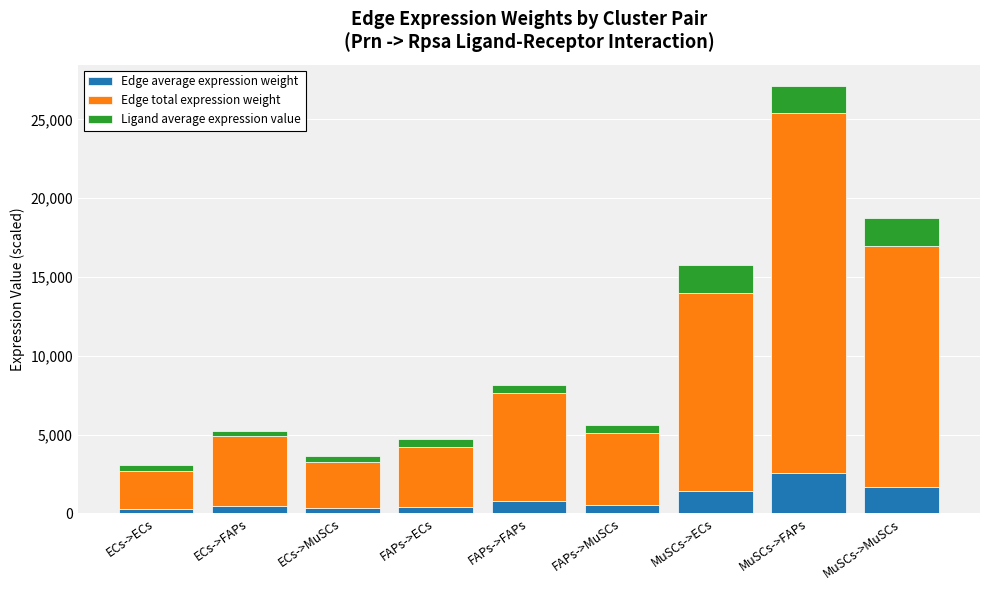

What are all the series names shown in the legend?

Edge average expression weight, Edge total expression weight, Ligand average expression value